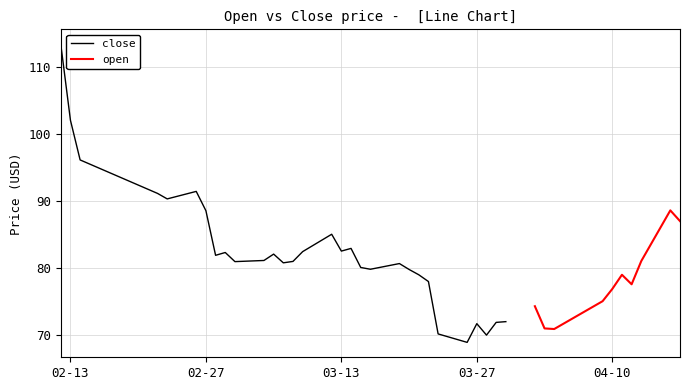

At which label does close reach its peak?

2018-02-12